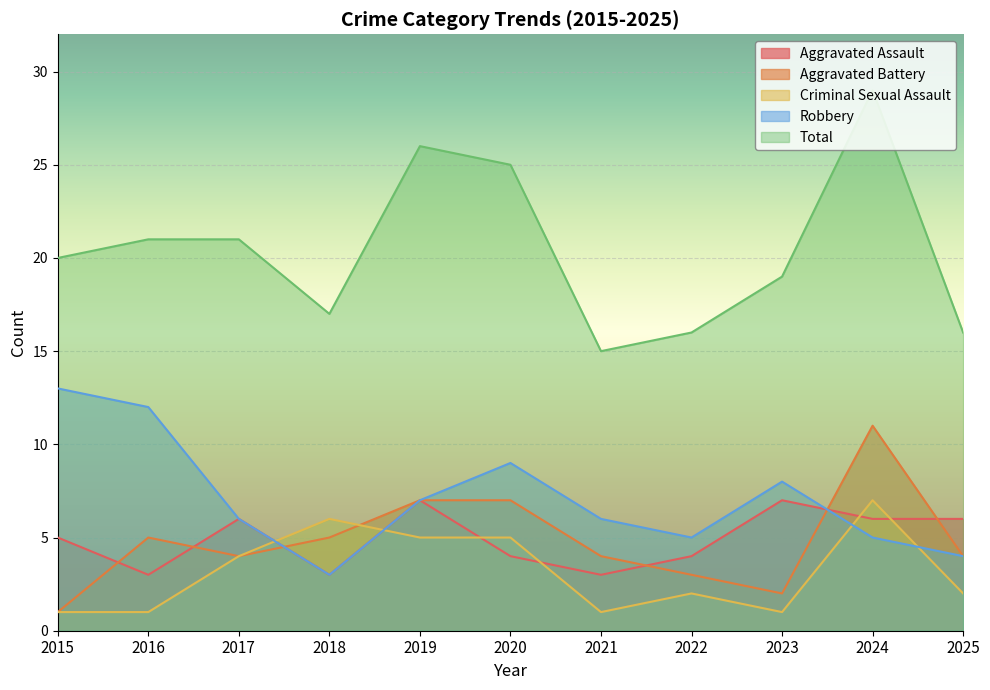

Where is Aggravated Assault nearest to the value 5?

2015